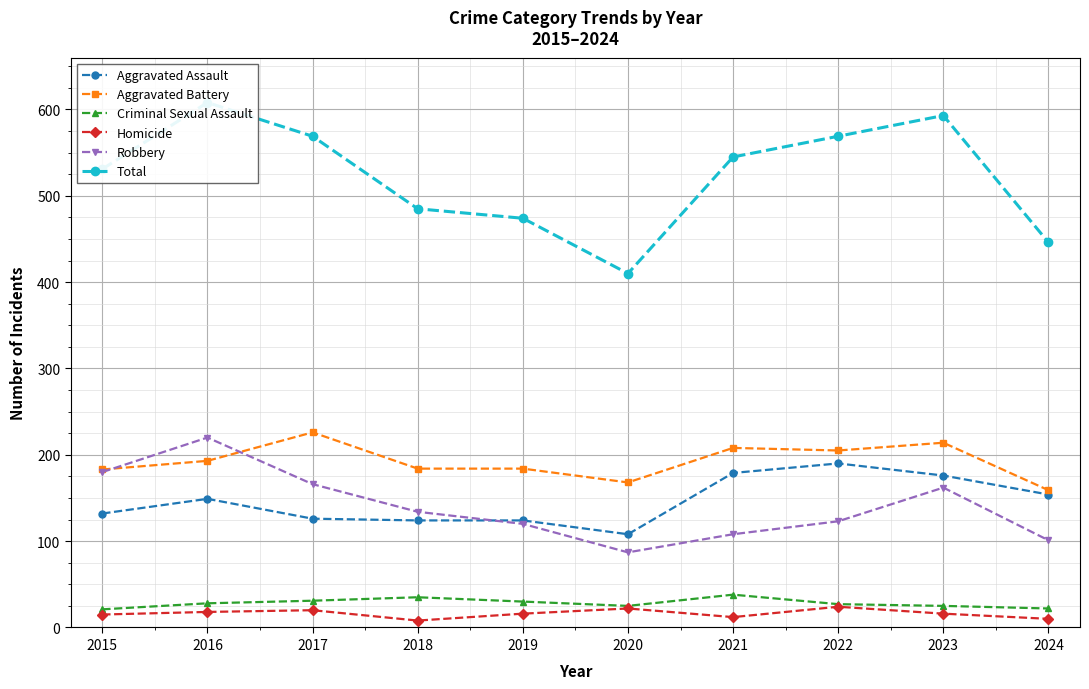

What is the value of the Robbery point at the 7th from the left?

108